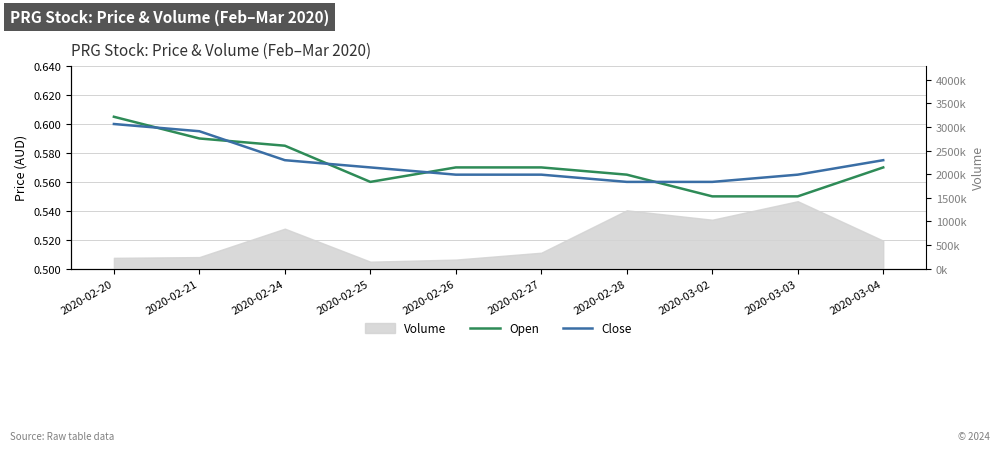

Is the value of Close at 2020-03-04 greater than the value of Open at 2020-02-24?

No